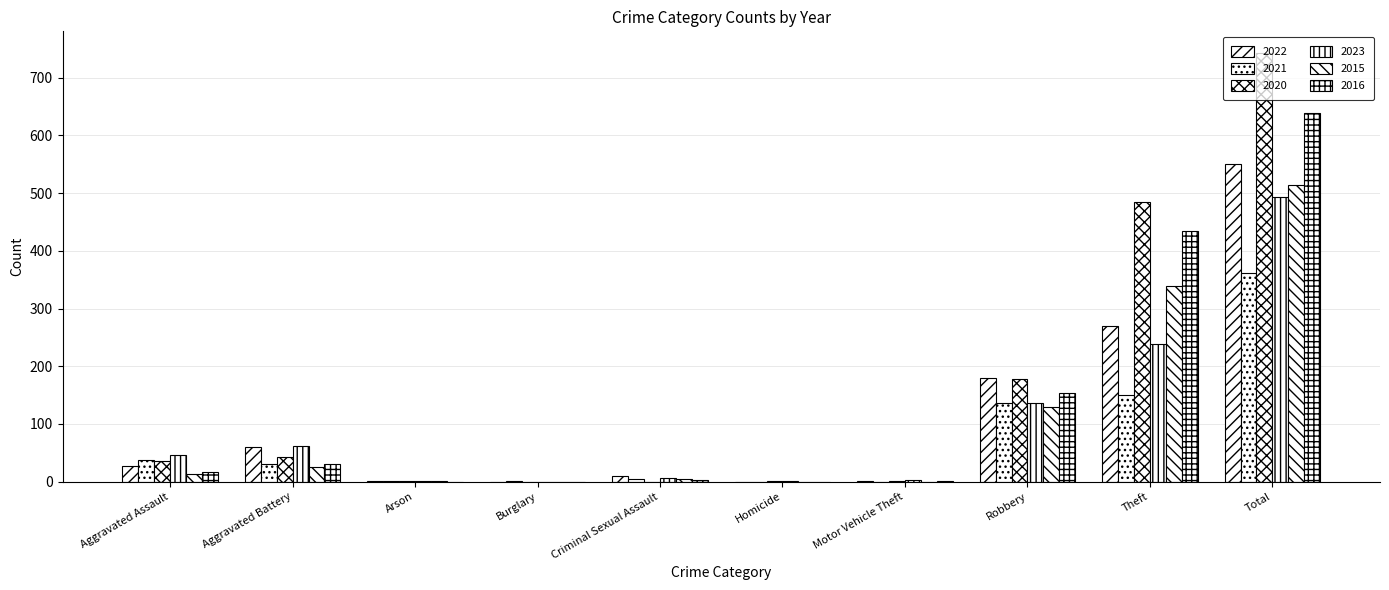

Which series has the largest total across all categories?

2020